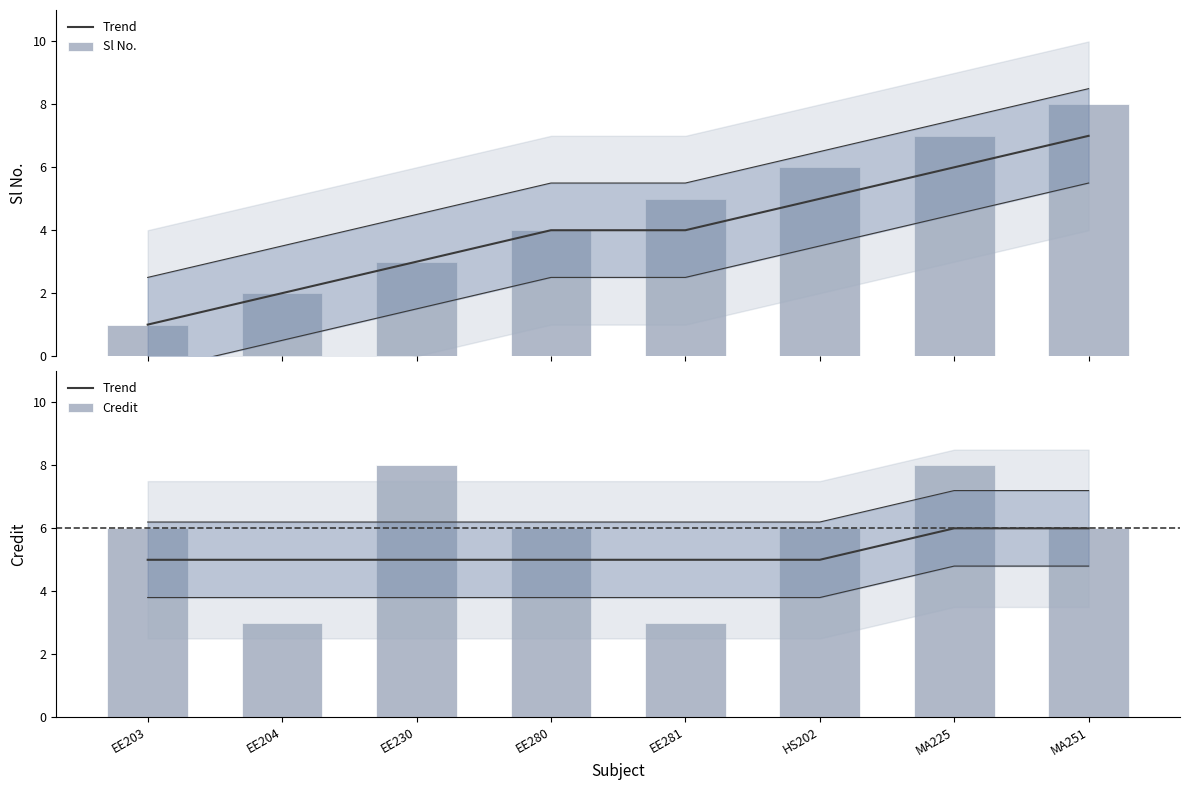

The Sl No. series shows 5 at EE281. True or false?

True